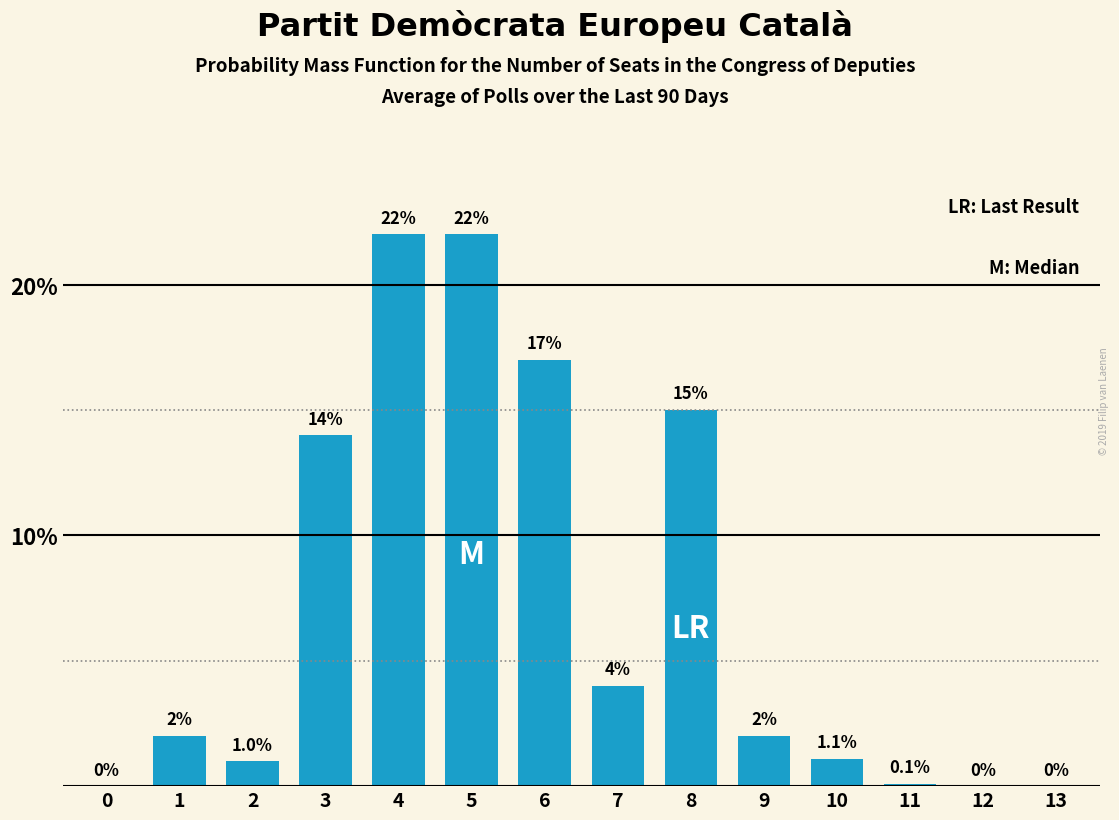

Reading left to right, transcribe all the data shown in this chart.

0=0.0	1=2.0	2=1.0	3=14.0	4=22.0	5=22.0	6=17.0	7=4.0	8=15.0	9=2.0	10=1.1	11=0.1	12=0.0	13=0.0